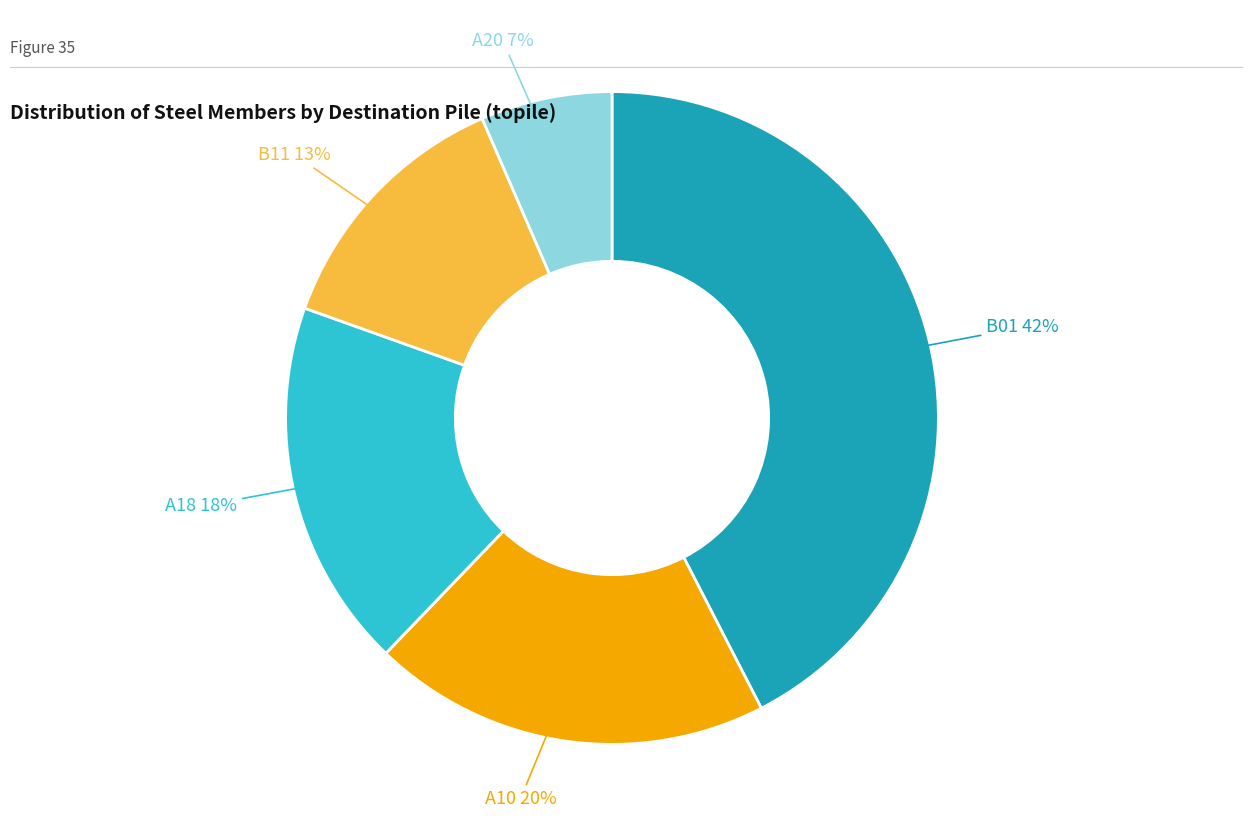

Is there a majority slice in this chart?

No